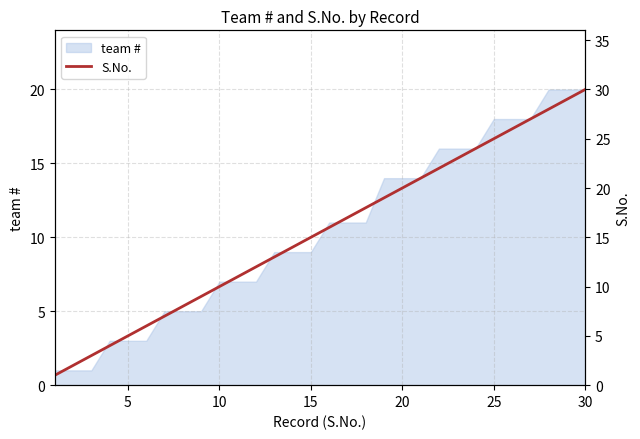

What is the highest value of the team # series?

20